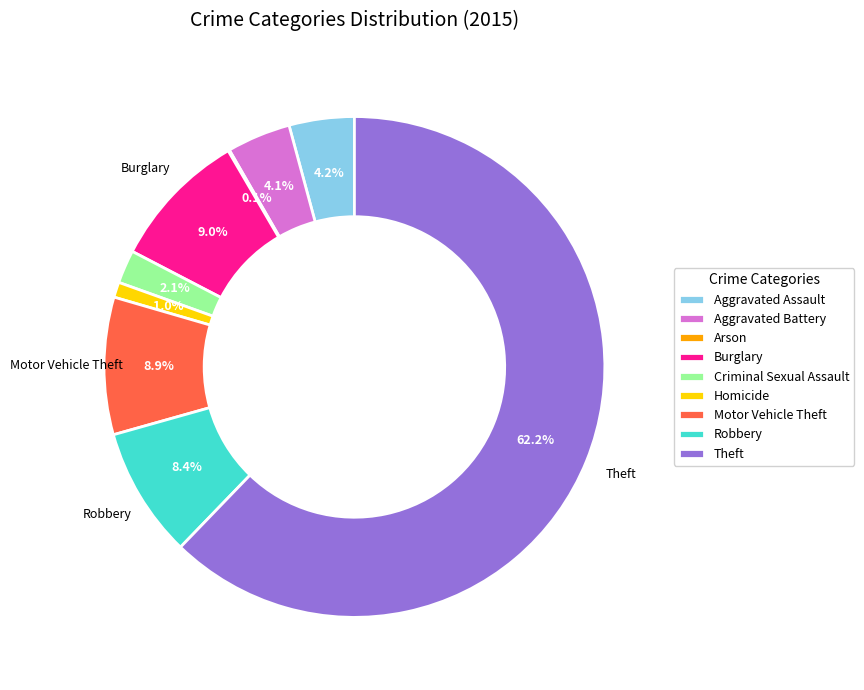

Which has a higher value, Motor Vehicle Theft or Theft?

Theft